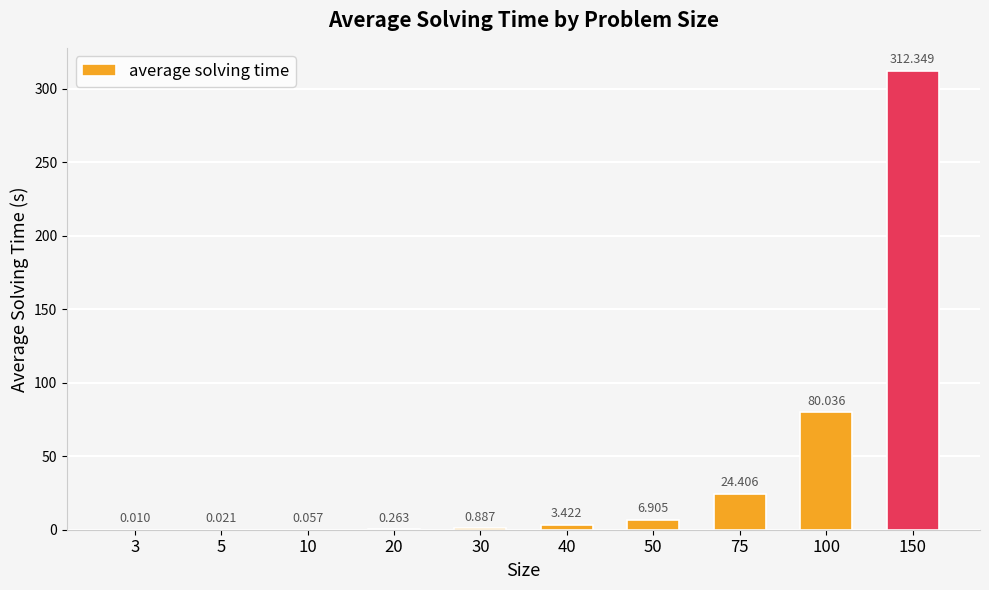

What is the sum of all values?

428.4